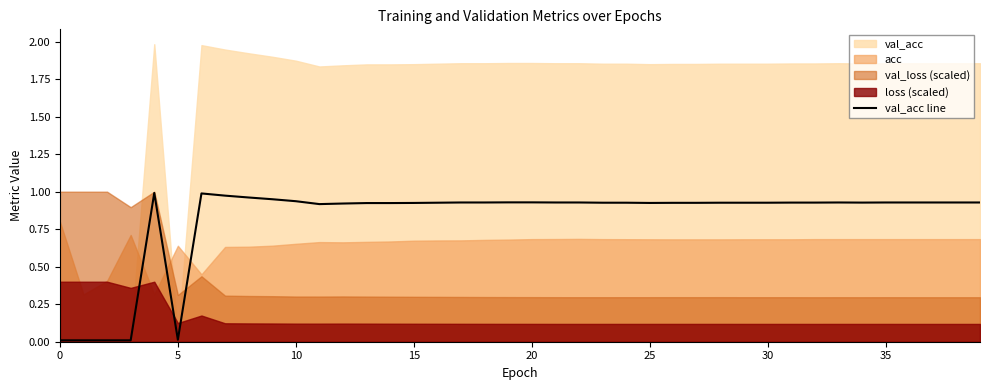

What is the difference between the second highest and second lowest values?

1.0